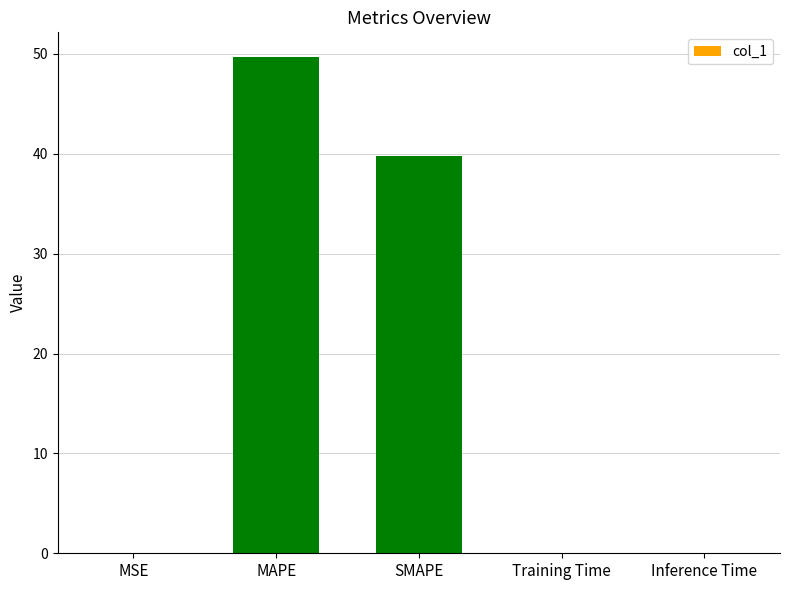

Which category has the highest value across all series?

MAPE